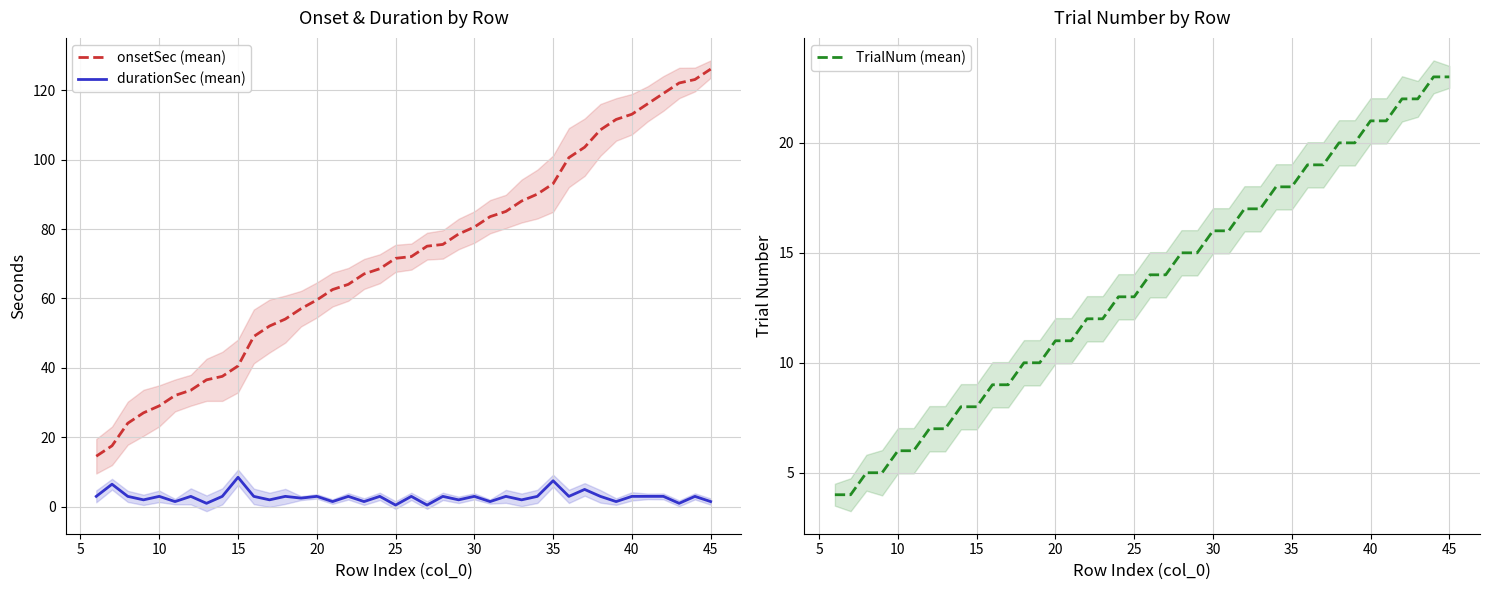

What is the value of the onsetSec (mean) point at the 2nd from the left?

17.6